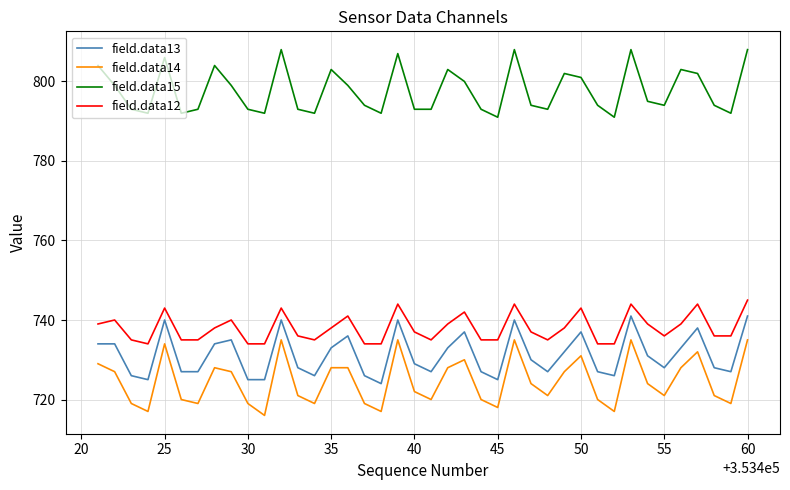

True or false: field.data13 has more than 0 interior local peaks.

True